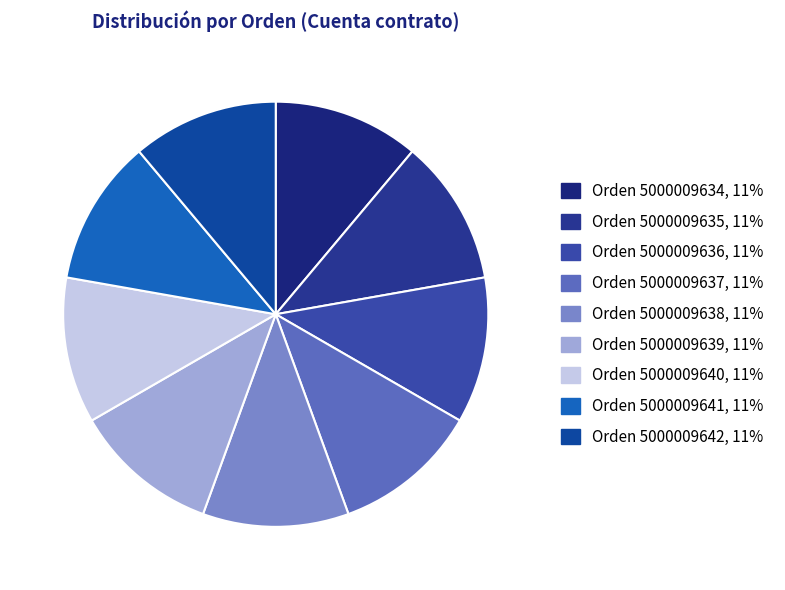

How many segments does this pie chart have?

9